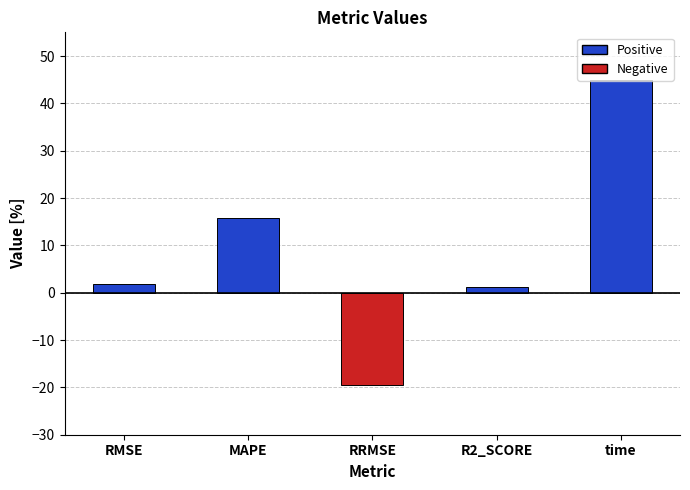

The chart shows a value of 58.9 at time. True or false?

False